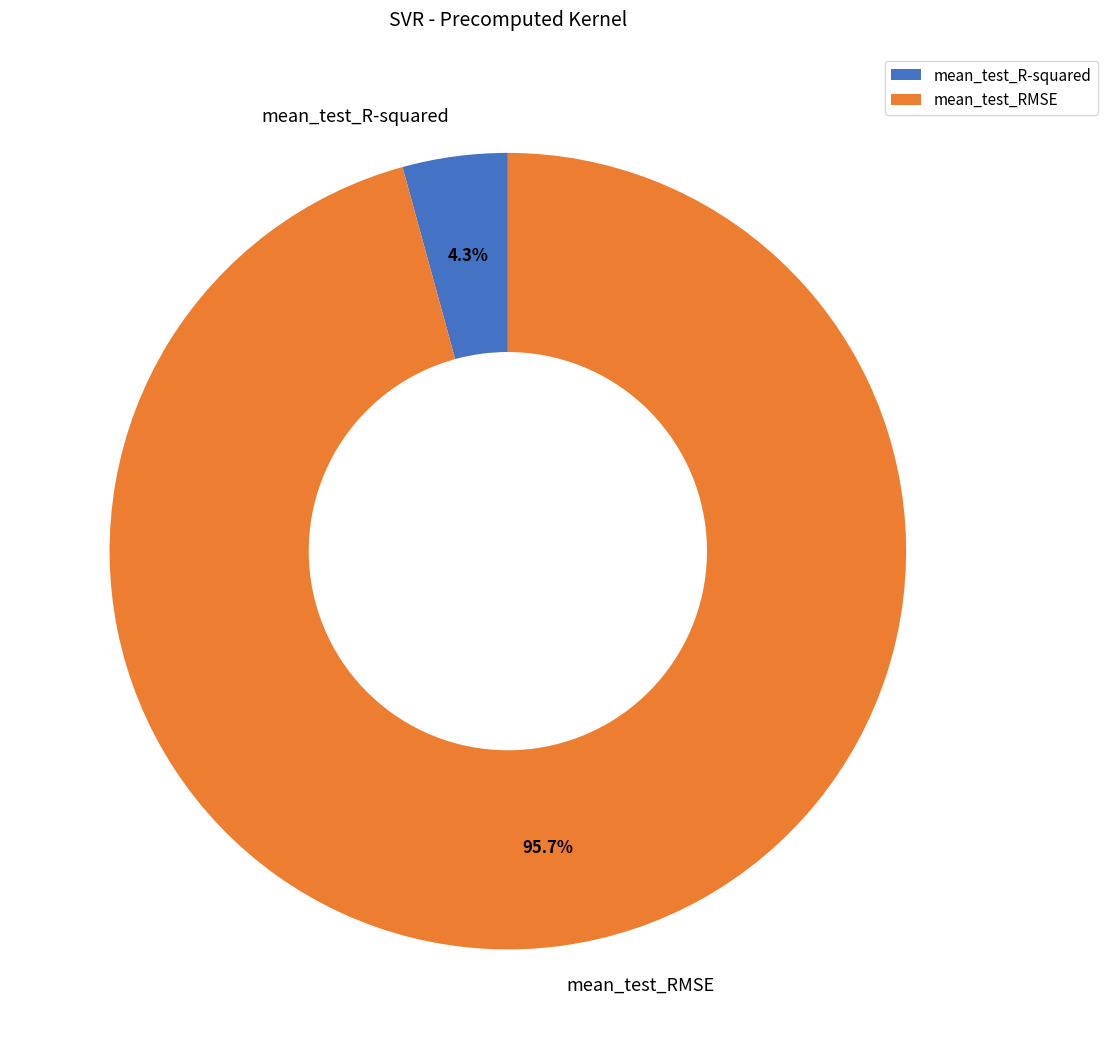

What is the total percentage of mean_test_R-squared and mean_test_RMSE?

100.0%